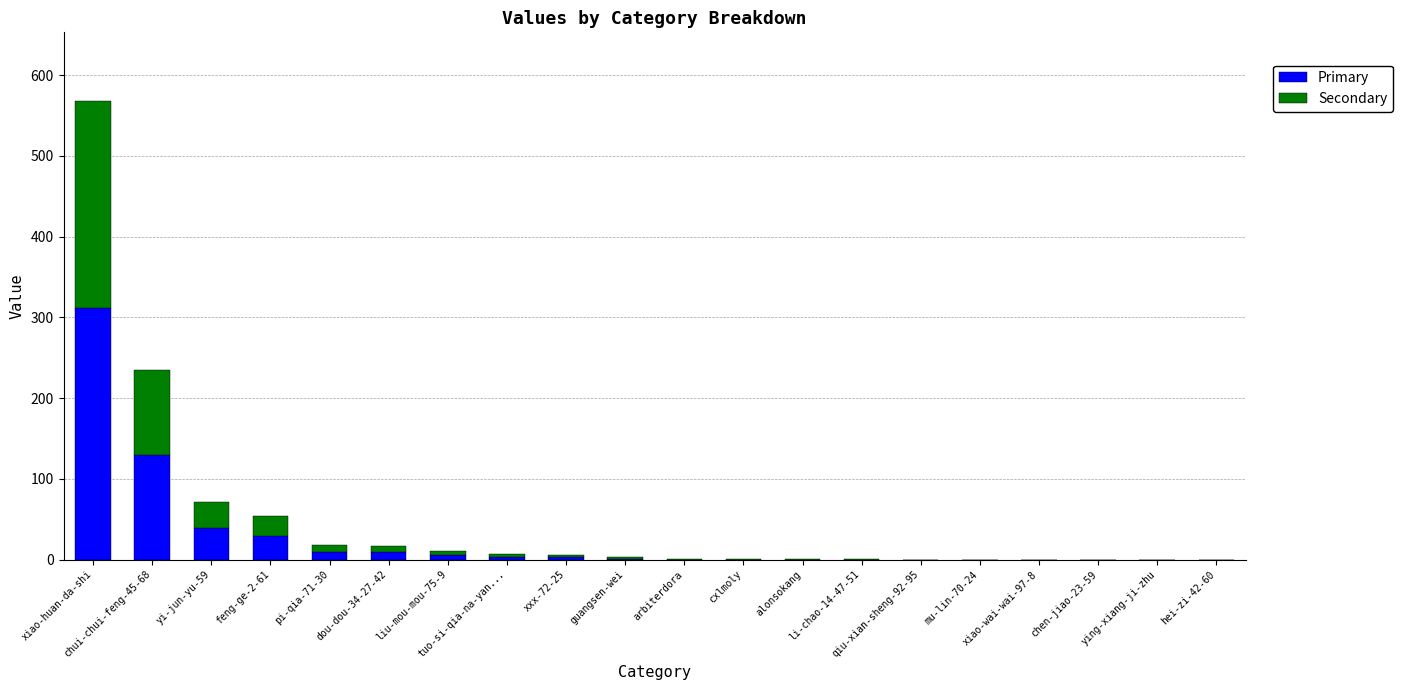

What is the maximum value for Primary?

312